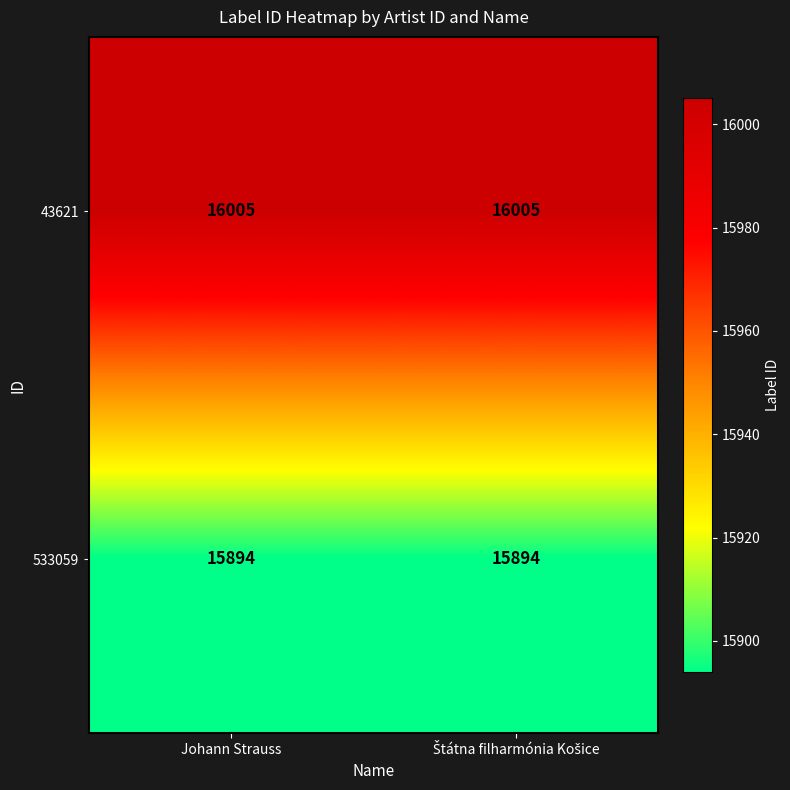

Rank the series by their maximum value, from lowest to highest.

533059, 43621